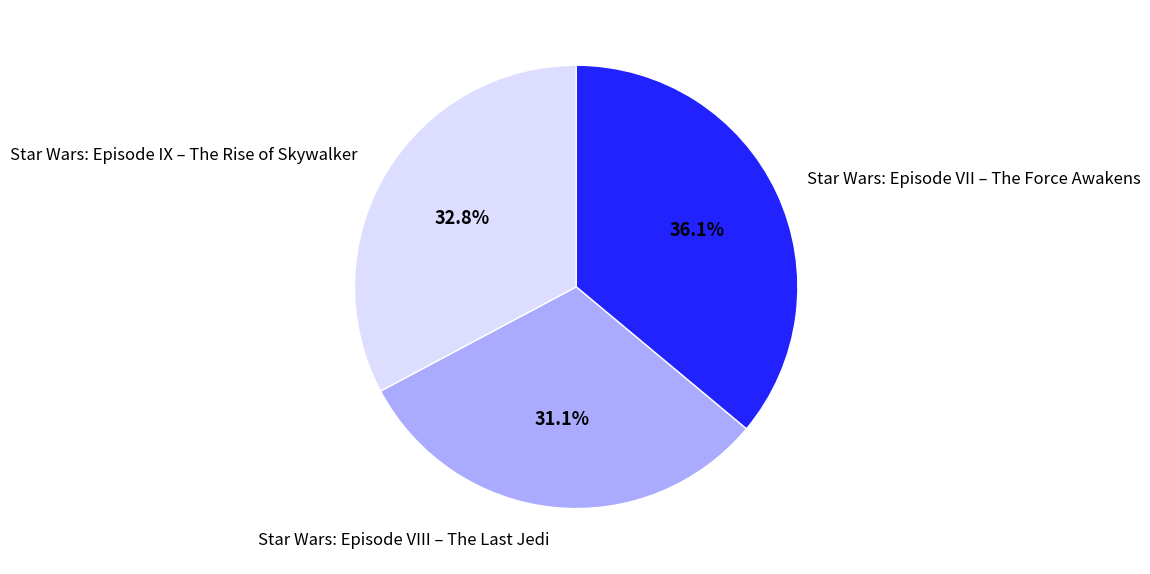

Which category has the biggest portion of the pie?

Star Wars: Episode VII – The Force Awakens